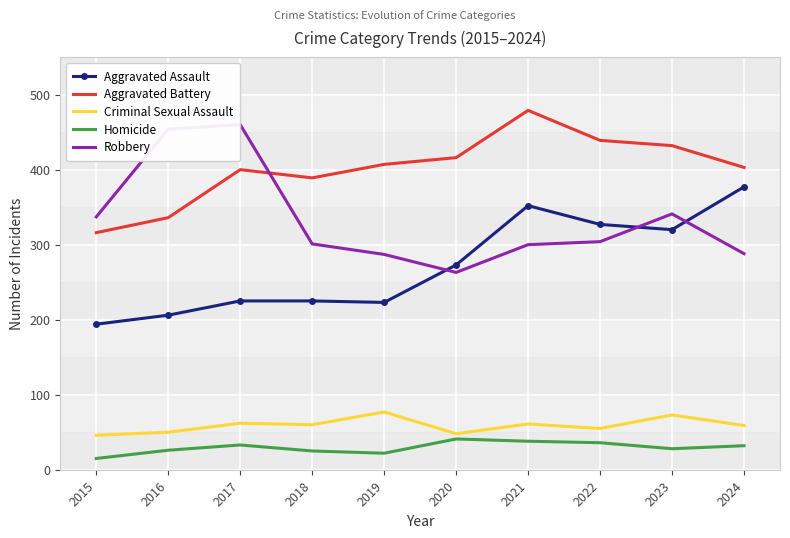

Reading left to right, list all the values displayed in this chart.

Aggravated Assault: 2015=194	2016=206	2017=225	2018=225	2019=223	2020=273	2021=352	2022=327	2023=320	2024=377
Aggravated Battery: 2015=316	2016=336	2017=400	2018=389	2019=407	2020=416	2021=479	2022=439	2023=432	2024=403
Criminal Sexual Assault: 2015=46	2016=50	2017=62	2018=60	2019=77	2020=48	2021=61	2022=55	2023=73	2024=59
Homicide: 2015=15	2016=26	2017=33	2018=25	2019=22	2020=41	2021=38	2022=36	2023=28	2024=32
Robbery: 2015=337	2016=454	2017=460	2018=301	2019=287	2020=263	2021=300	2022=304	2023=341	2024=288